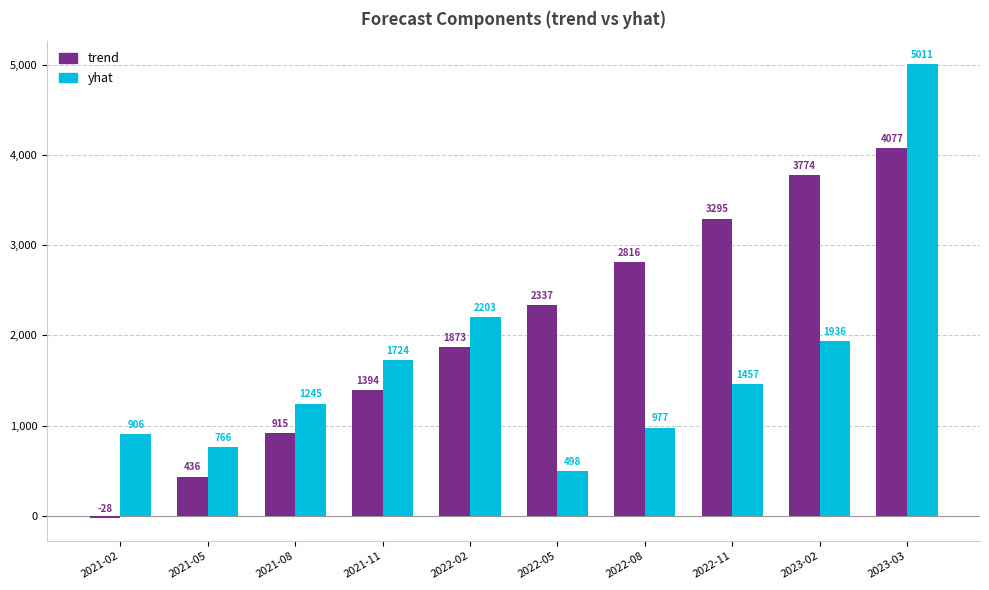

What is the difference between the maximum and minimum values in the yhat series?

4512.3